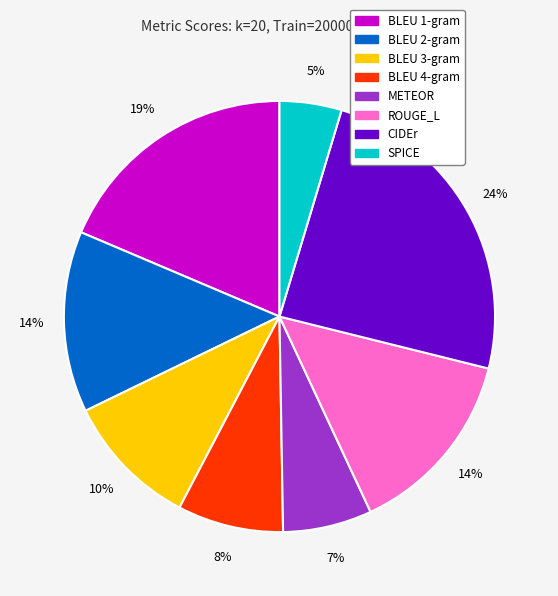

Is there any slice that represents more than half of the pie?

No